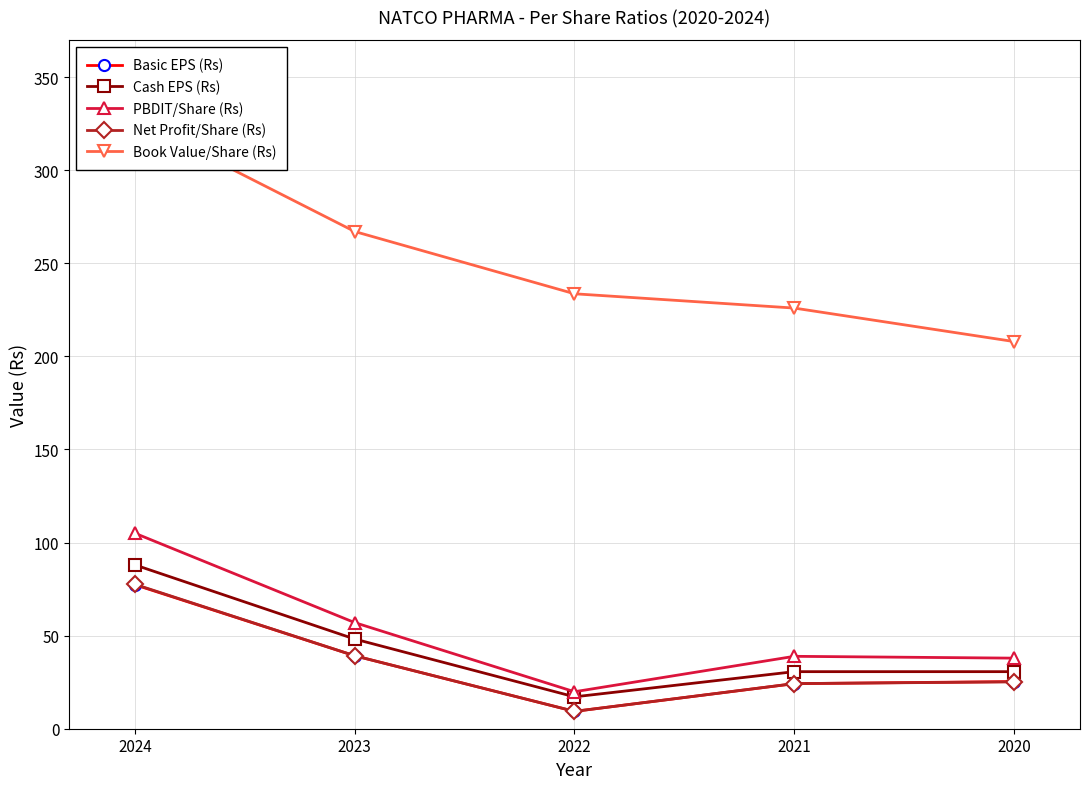

How many series are shown in this chart?

5